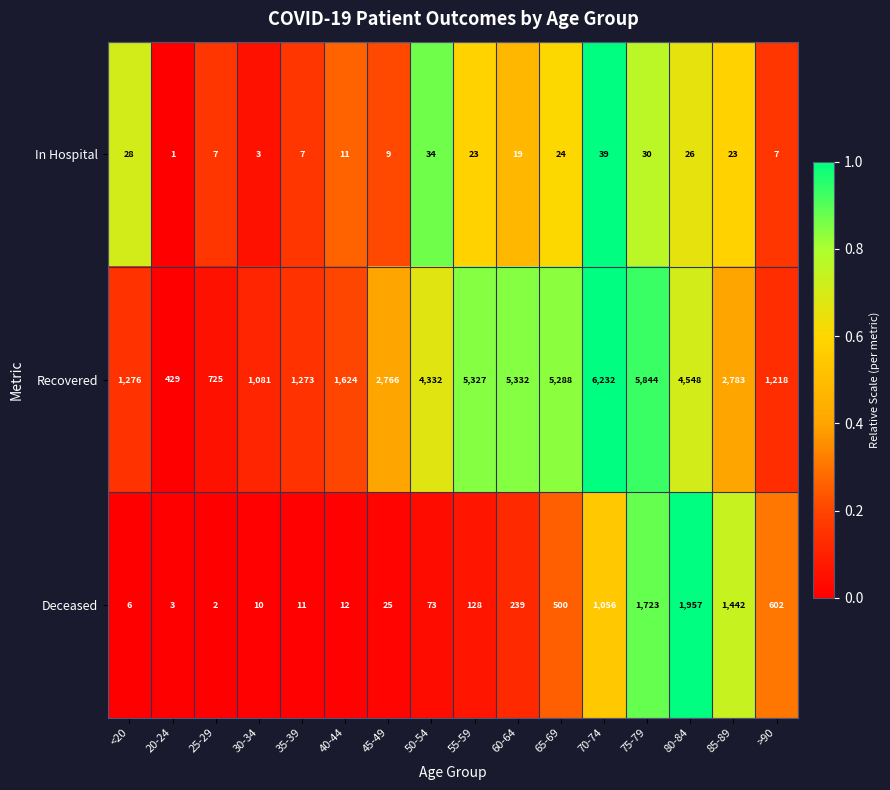

At 65-69, list the series in order from smallest to largest.

In Hospital, Deceased, Recovered